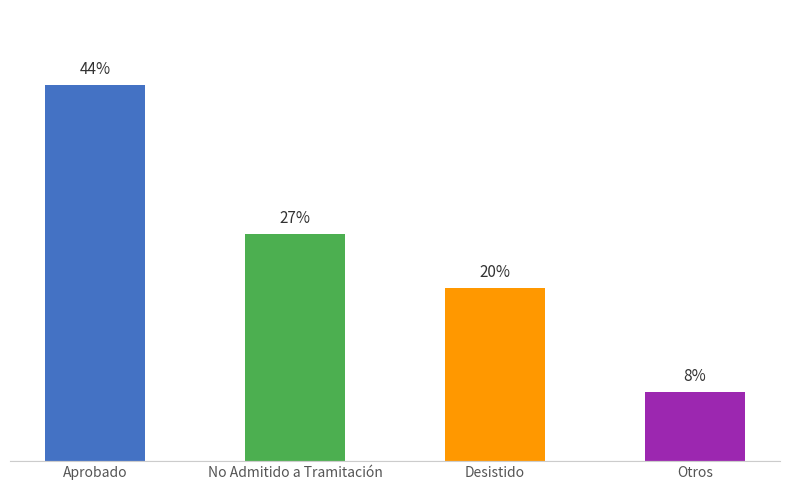

What is the value of the 1st bar from the left?

44.4